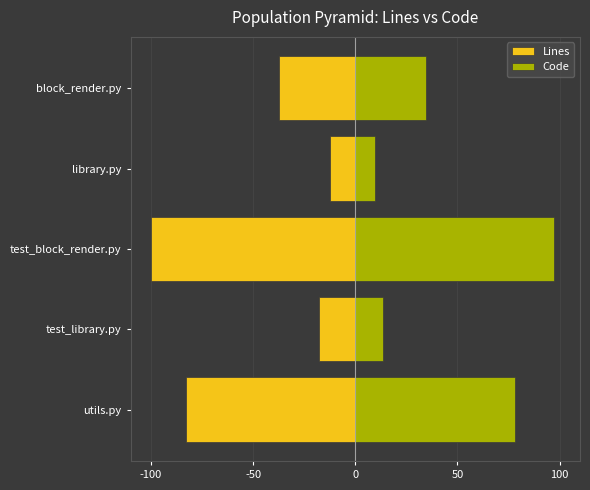

The value of Lines at test_block_render.py is -49.8. True or false?

False